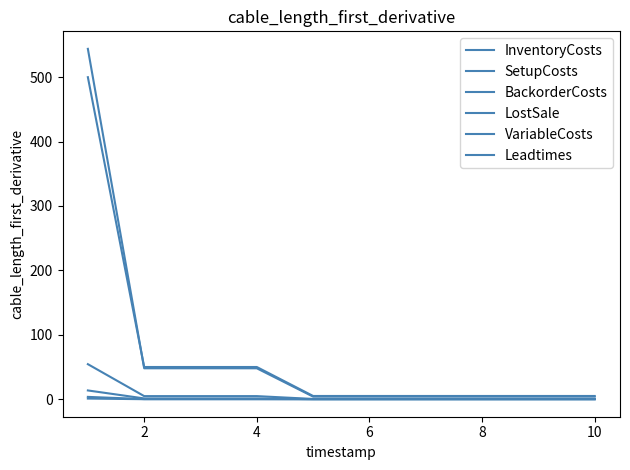

How many lines are shown in the chart?

6